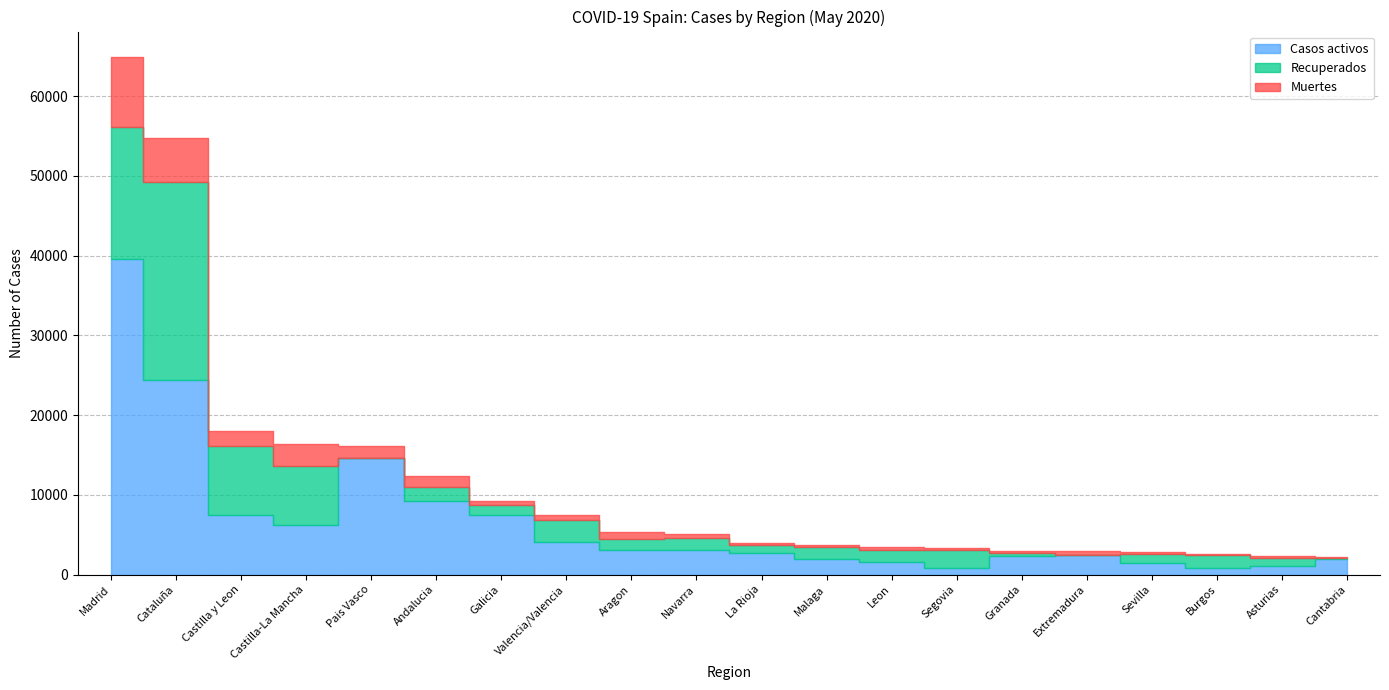

Where does the Muertes series first go above 490?

Madrid